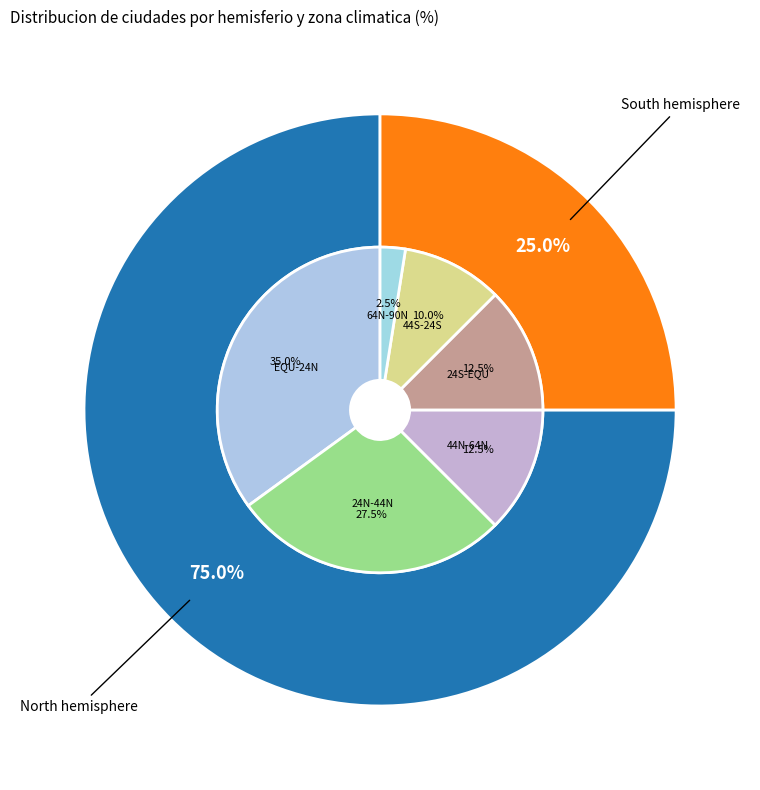

To the nearest percent, what percentage of the pie is south?

25%